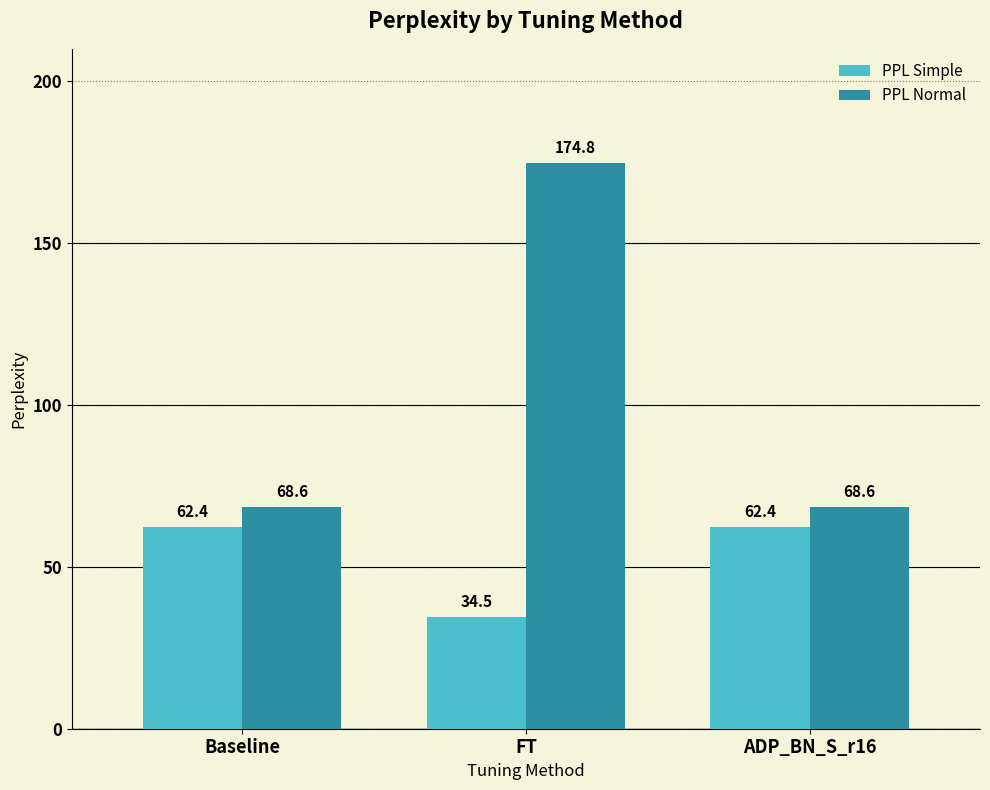

The value of PPL Simple at ADP_BN_S_r16 is 84.4. True or false?

False